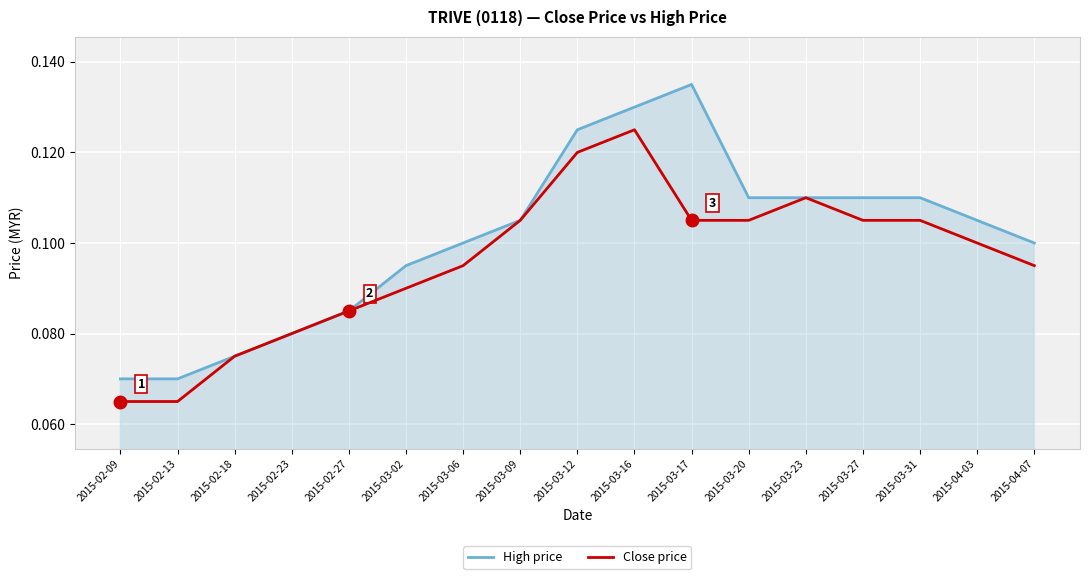

What is the label of the 7th point from the right?

2015-03-17